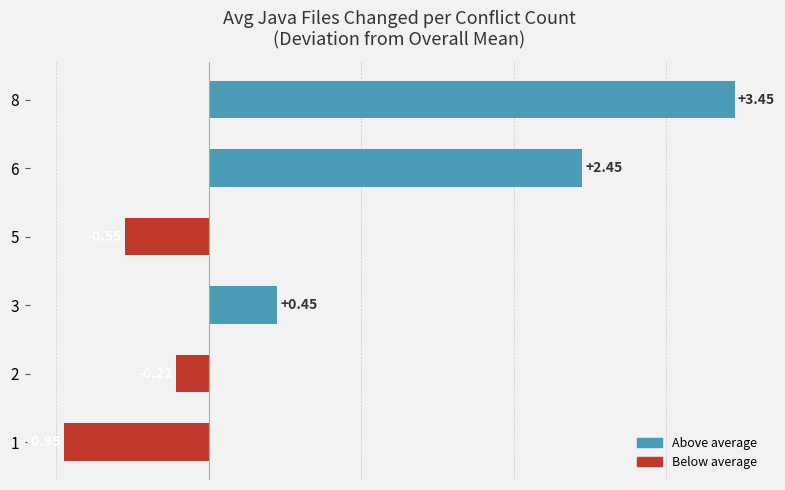

How many negative values are there?

3